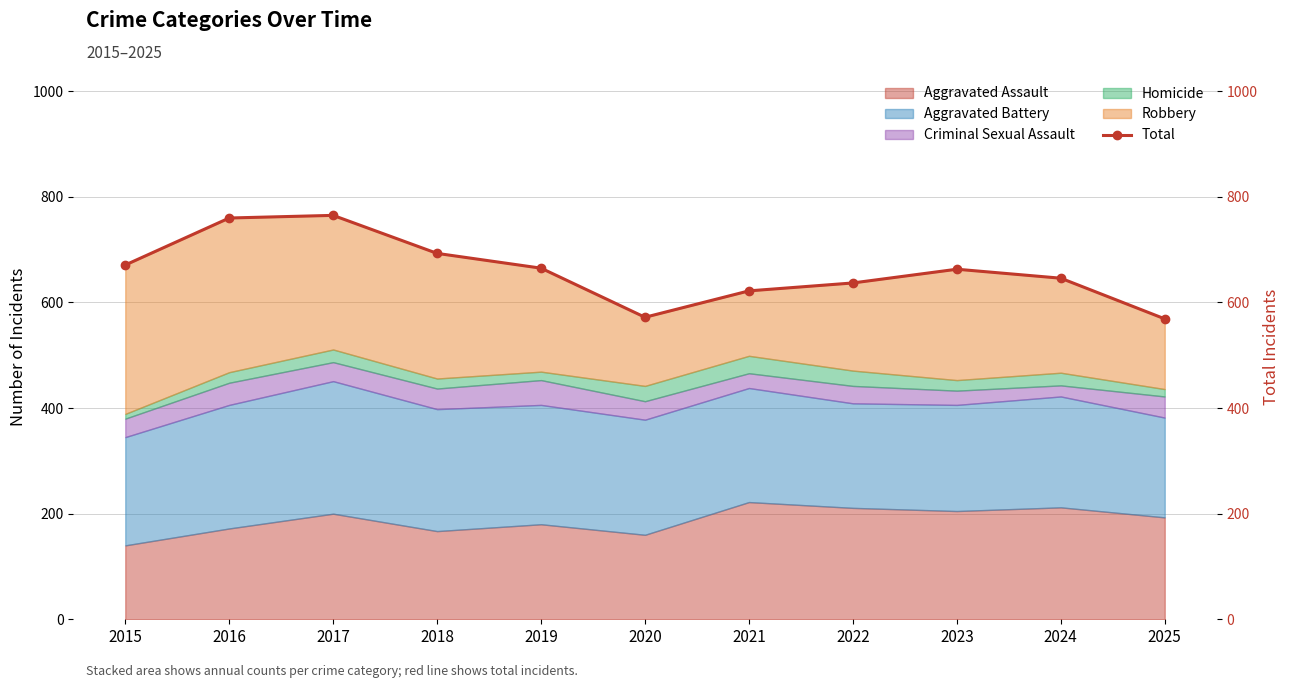

What is the value of the 3rd point from the left?

765